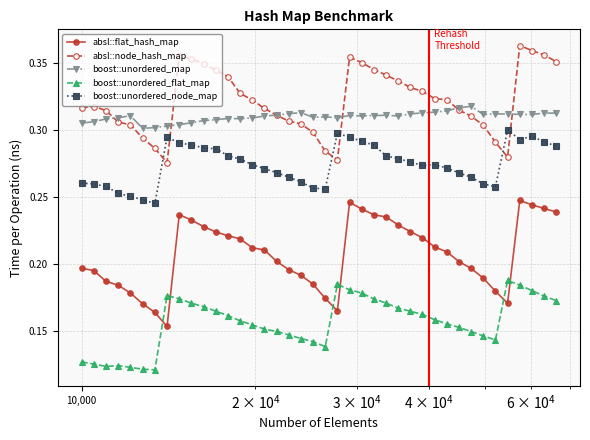

How many lines are shown in the chart?

5